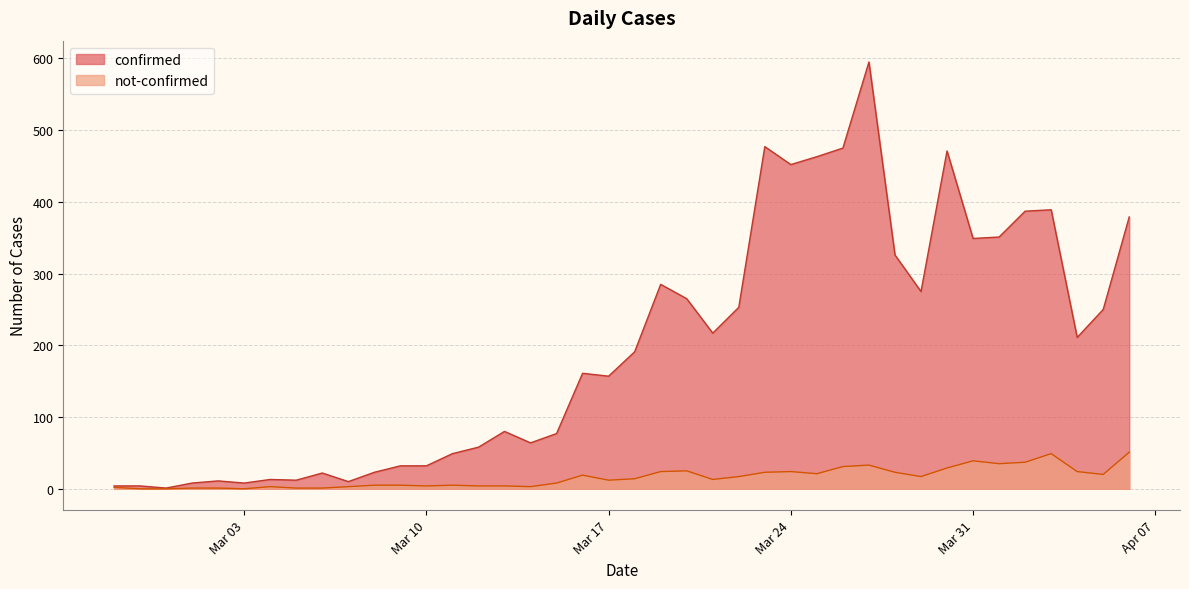

In confirmed, how many points are lower than both neighbors (excluding endpoints)?

11